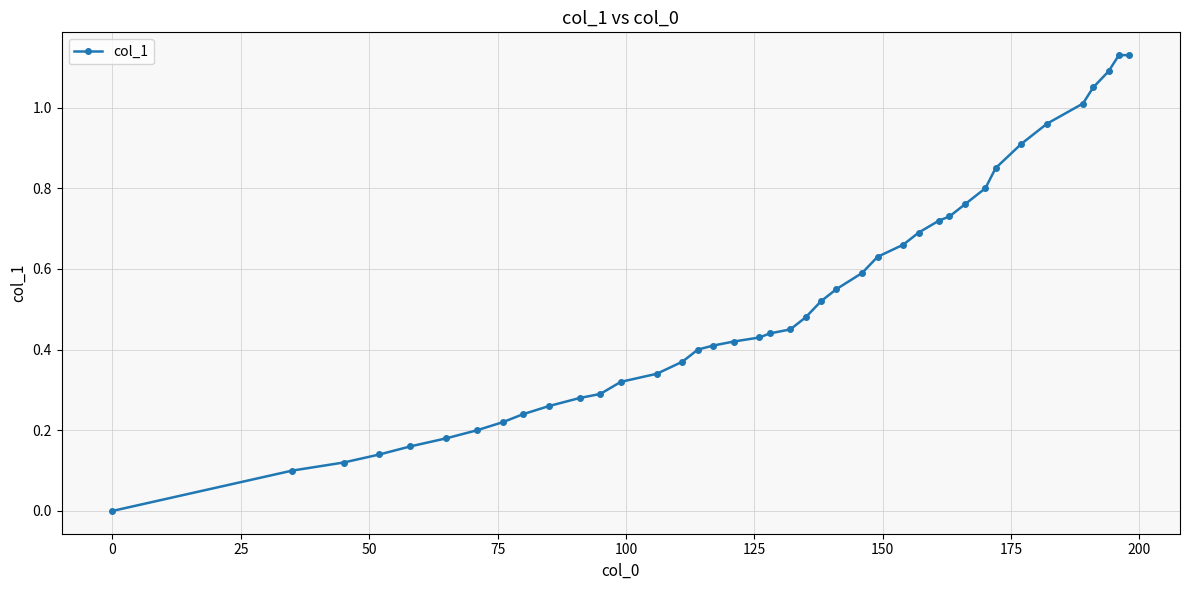

How many lines are shown in the chart?

1